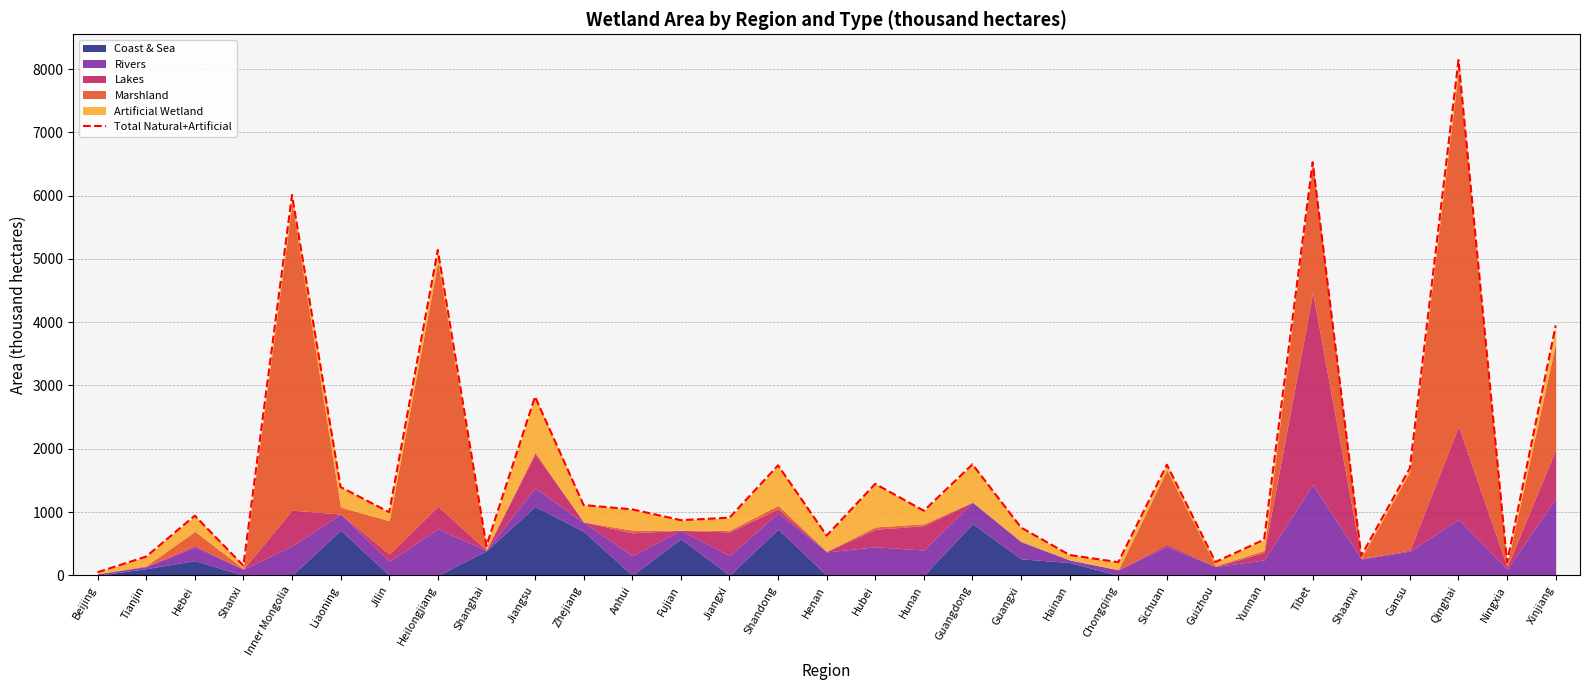

Where is the data nearest to the value 4095?

Xinjiang